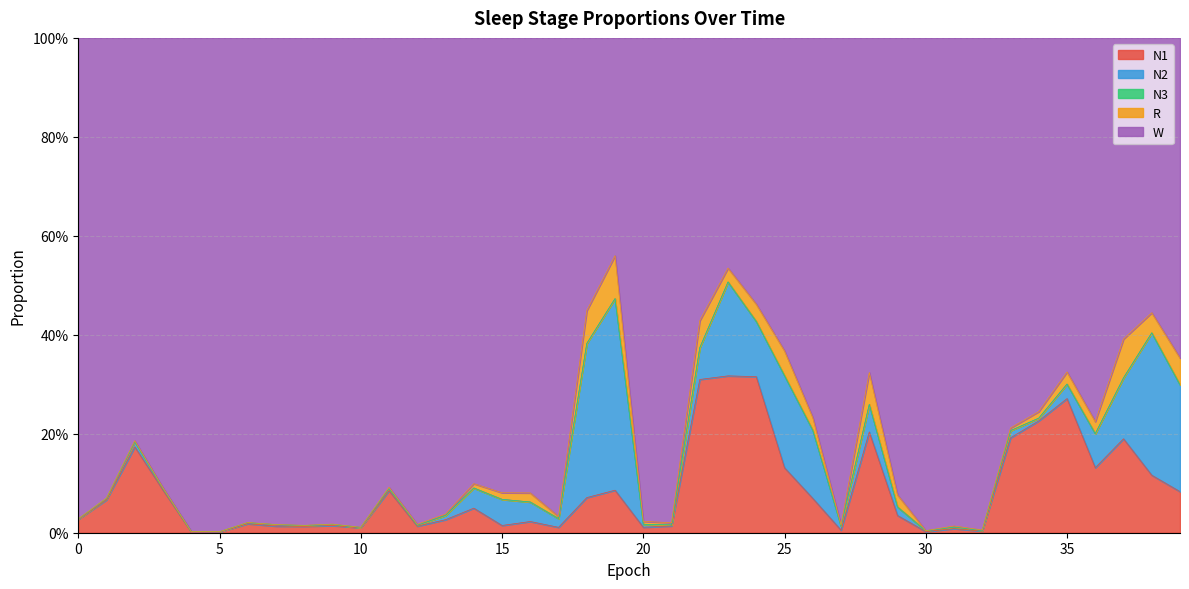

List the series in order of their peak value, lowest first.

N3, R, N1, N2, W